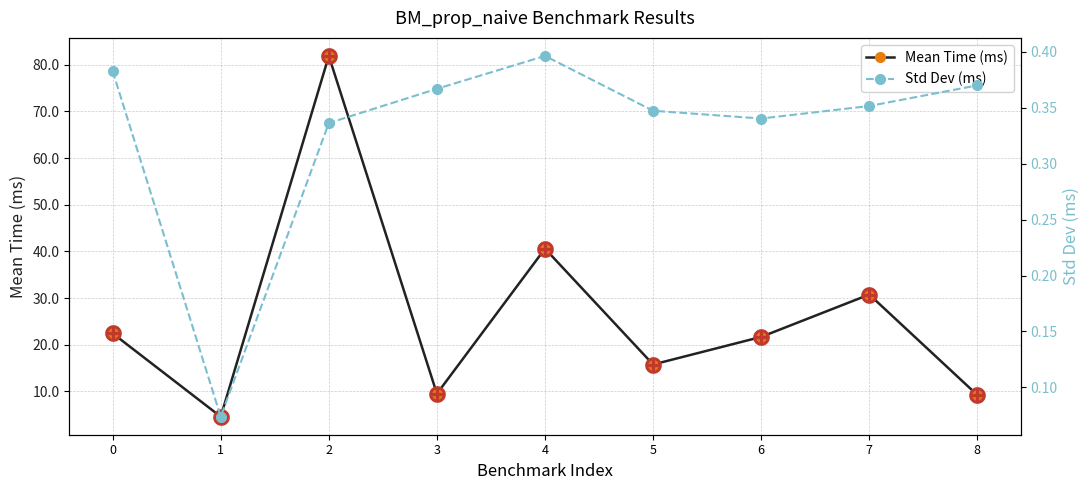

Between 1 and 5, which series saw the biggest shift?

Mean Time (ms)